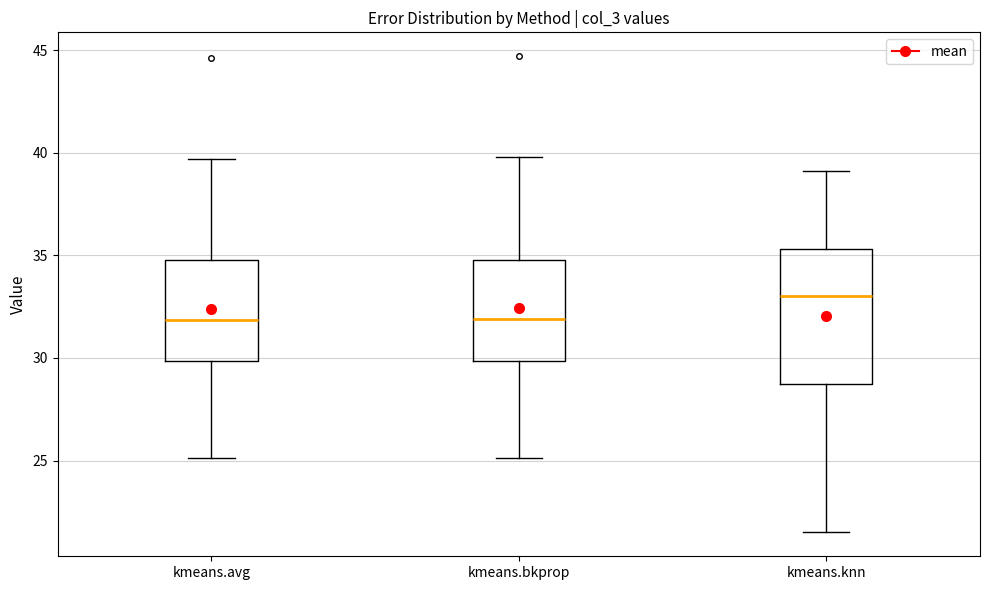

Reading left to right, read every box against the y-axis: the position of its median line, the range the box covers, and the ends of its whiskers. The values are not printed on the chart, so give them approximately, as read against the axis.

kmeans.avg: median 32.0, box 30.0 to 35.0, whiskers 25.0 to 39.5
kmeans.bkprop: median 32.0, box 30.0 to 35.0, whiskers 25.0 to 40.0
kmeans.knn: median 33.0, box 29.0 to 35.5, whiskers 21.5 to 39.0